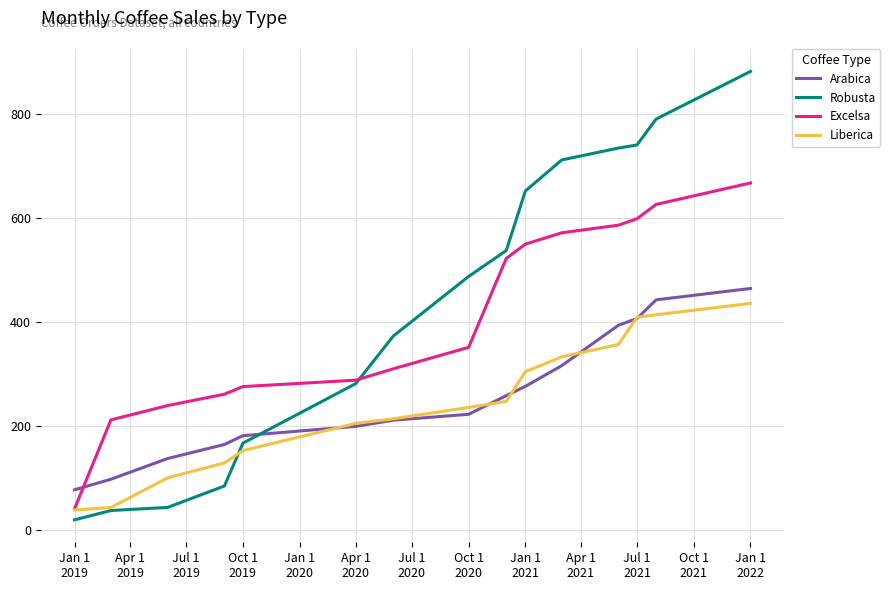

Rank the series by their maximum value, from lowest to highest.

Liberica, Arabica, Excelsa, Robusta